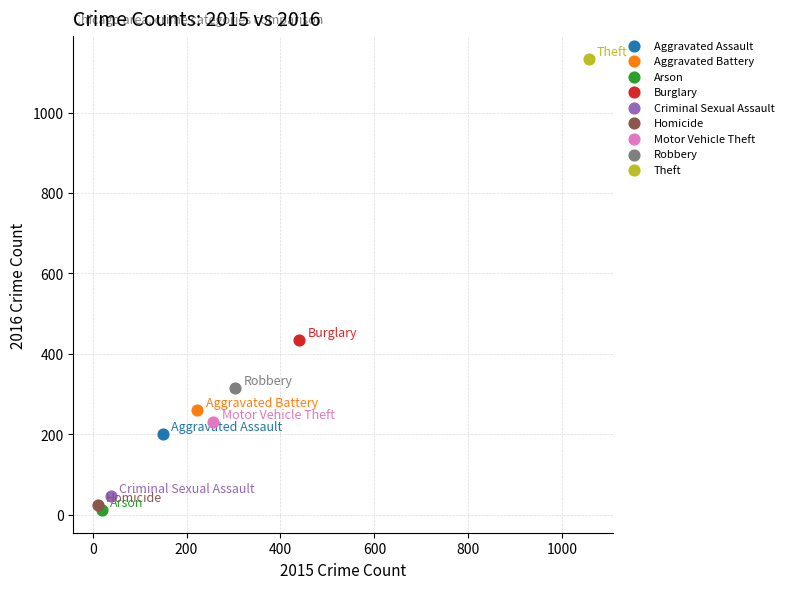

What are all the series names shown in the legend?

Aggravated Assault, Aggravated Battery, Arson, Burglary, Criminal Sexual Assault, Homicide, Motor Vehicle Theft, Robbery, Theft